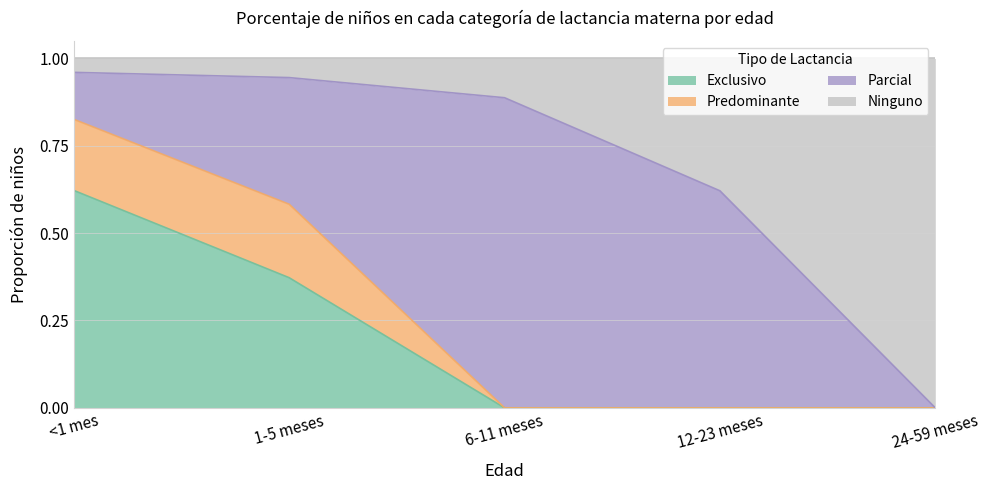

True or false: Ninguno has more than 1 interior local peaks.

False